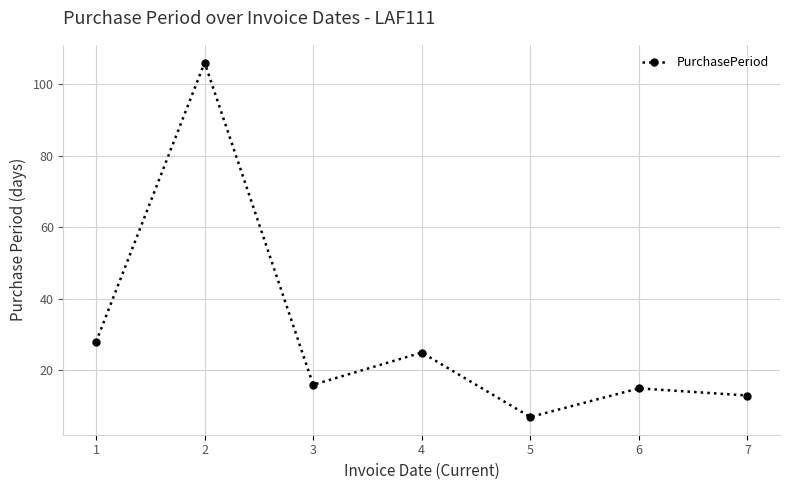

What is the average value?

30